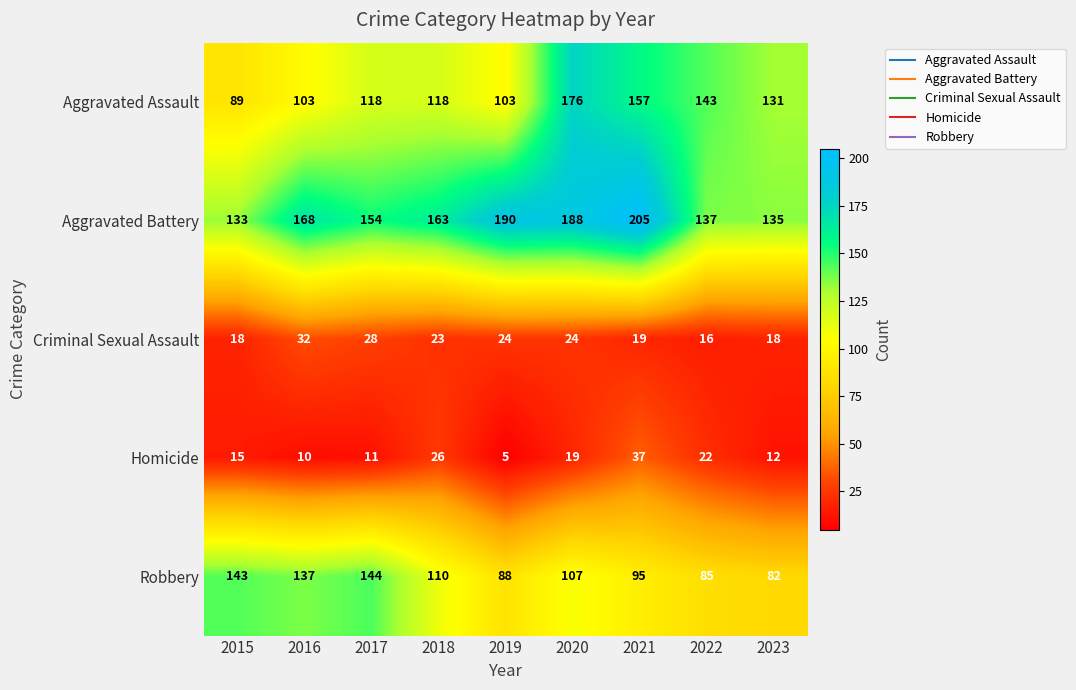

What is the minimum value for Homicide?

5